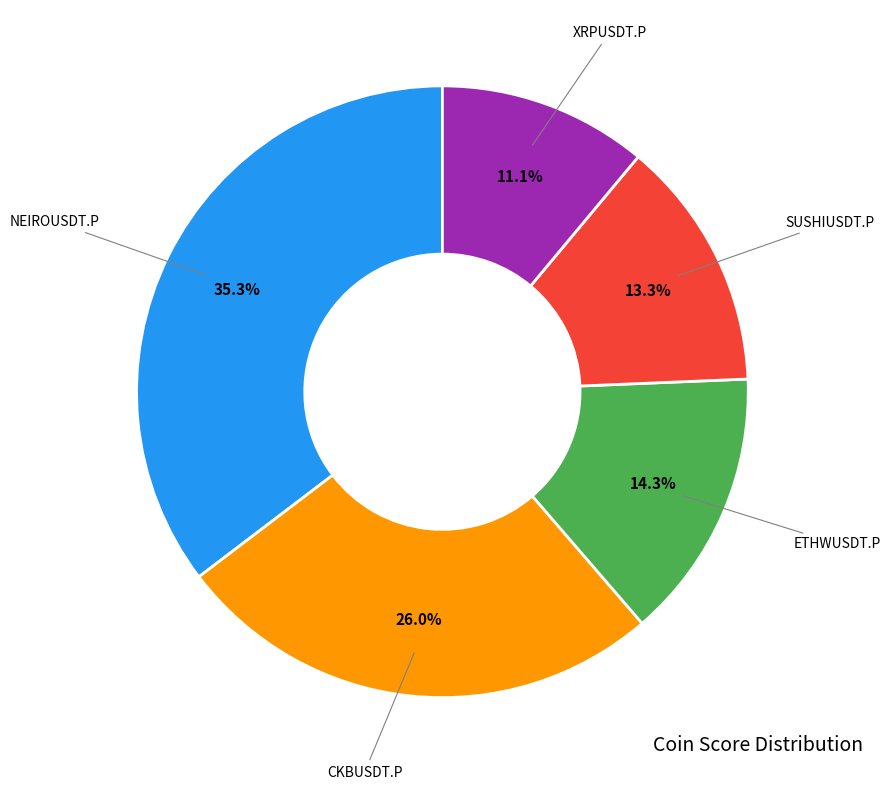

Is there a majority slice in this chart?

No